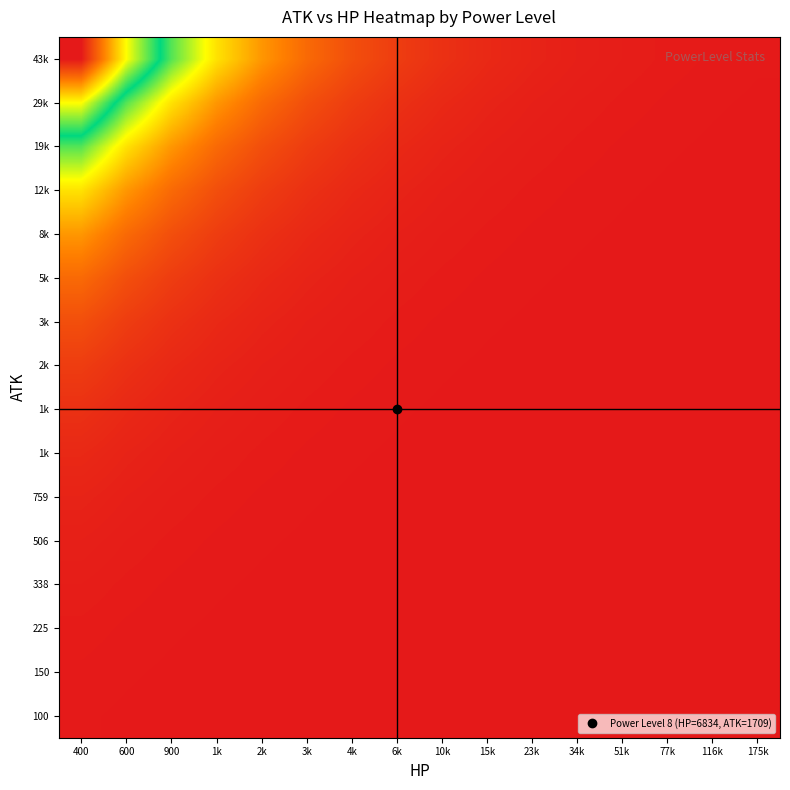

What is the difference between the highest and lowest values at 116k?

0.4